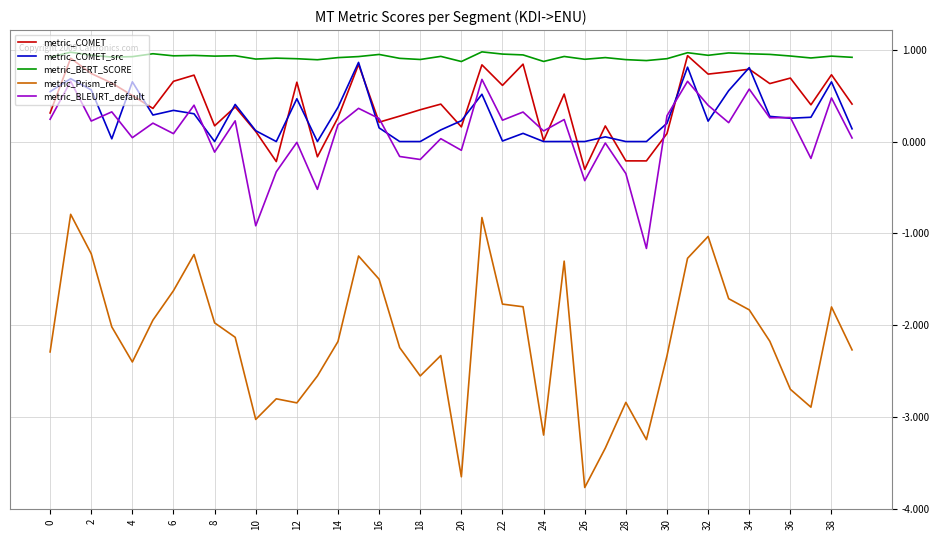

Does the chart have visible grid lines?

Yes